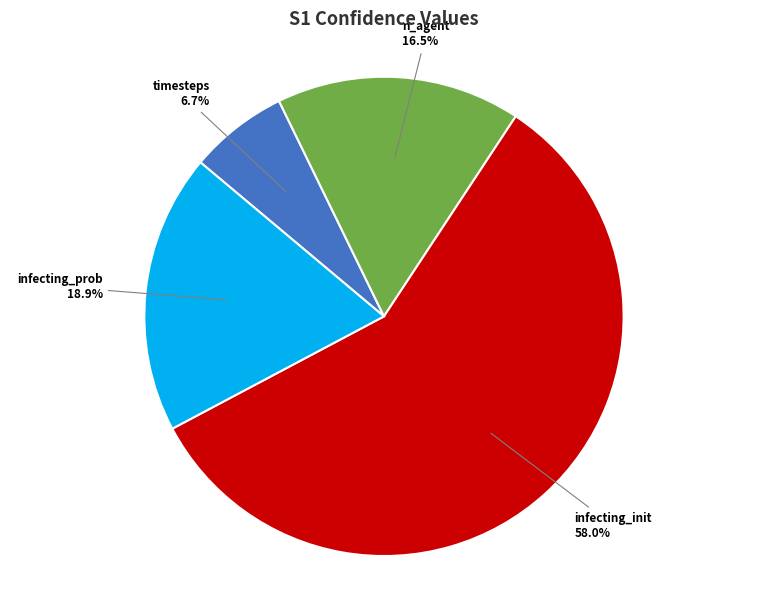

Is there a majority slice in this chart?

Yes